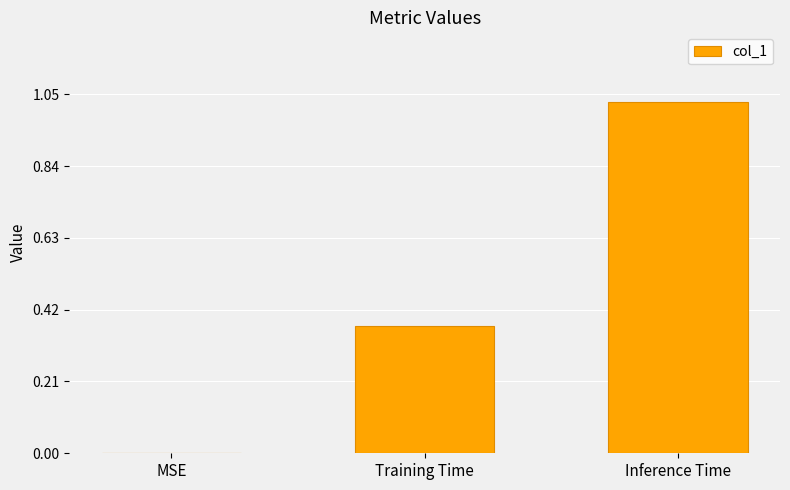

What is the average value?

0.5